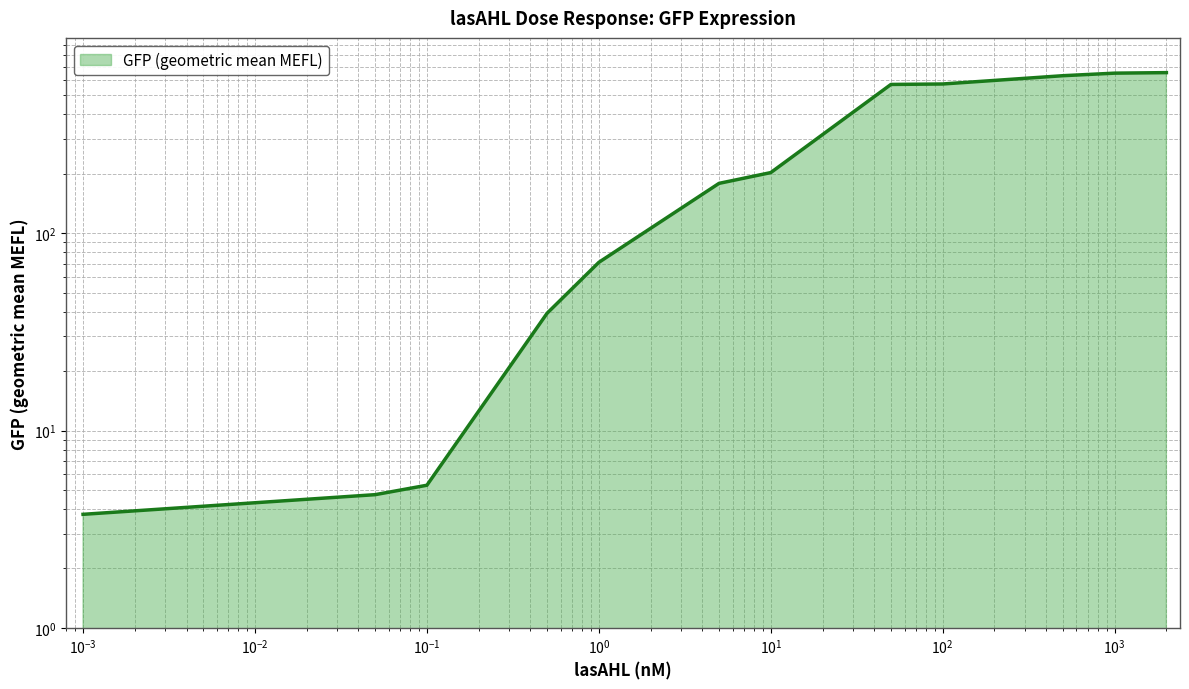

Where is the data nearest to the value 327?

10